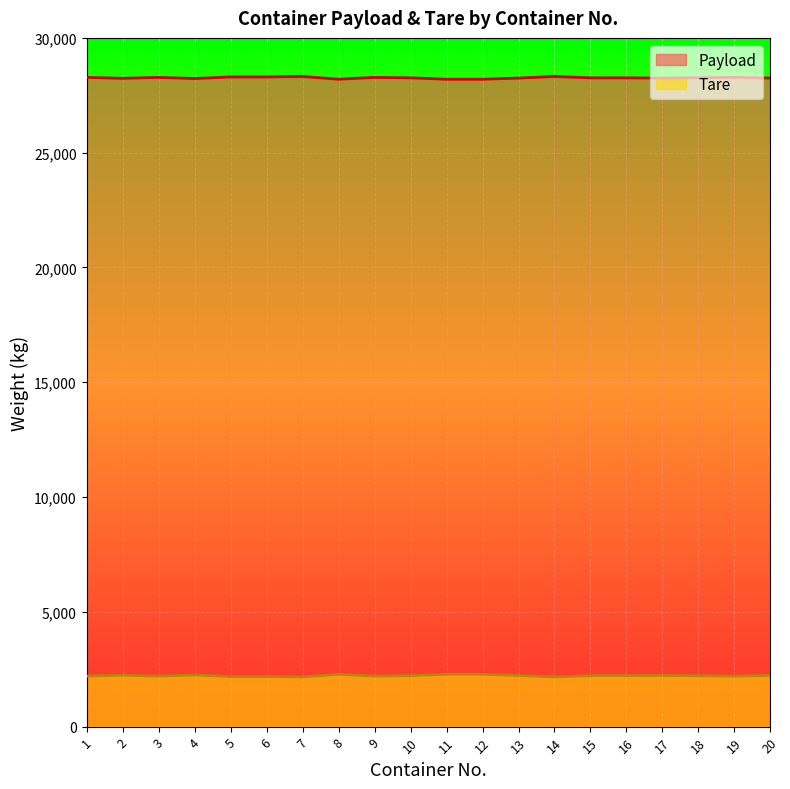

How many values in the Payload series are below 28260?

8